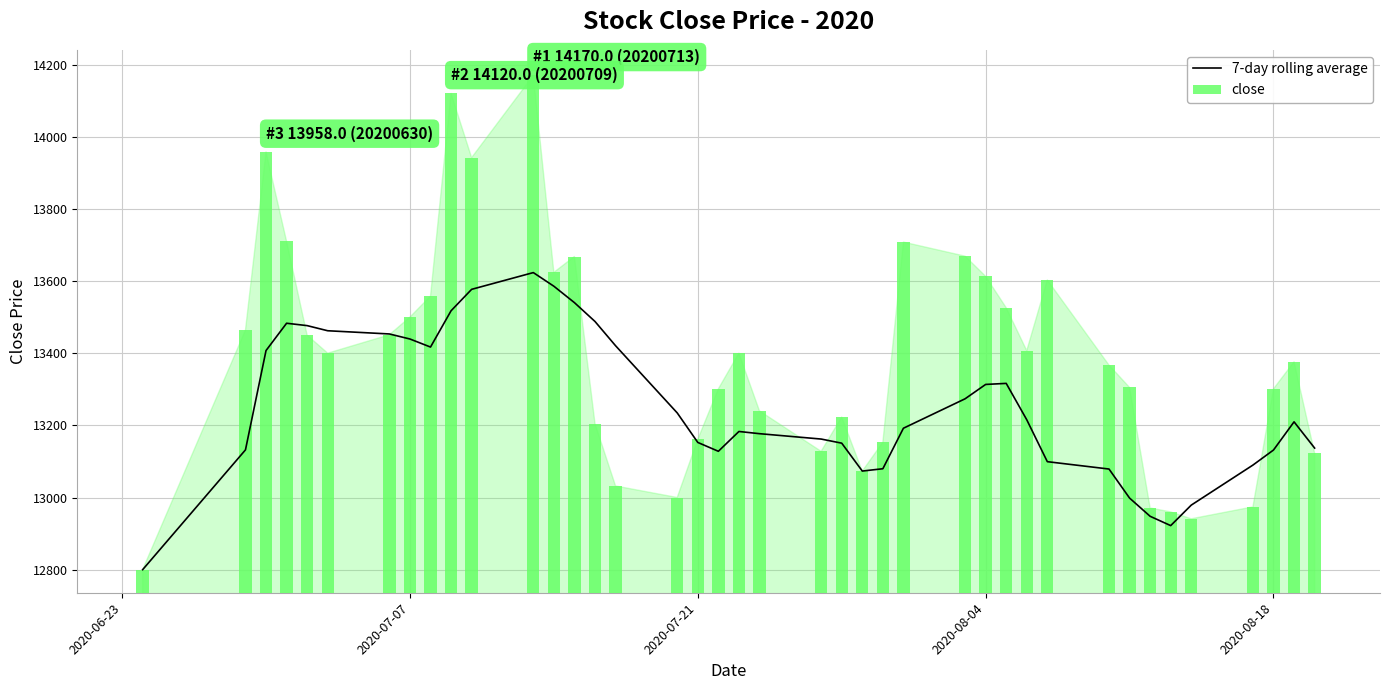

How many values in the 7-day rolling average series exceed 13209?

20